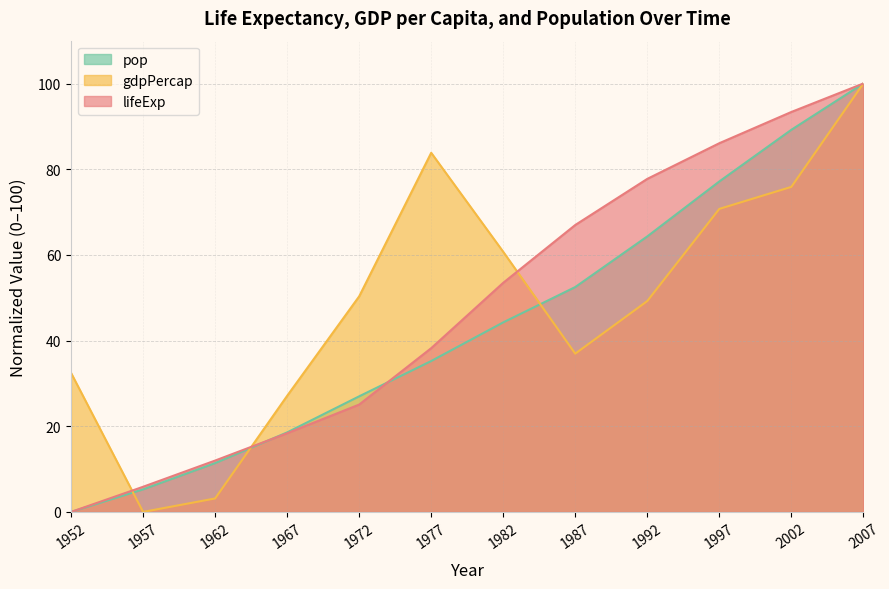

True or false: gdpPercap has a value of 1.9 at 1962.

False